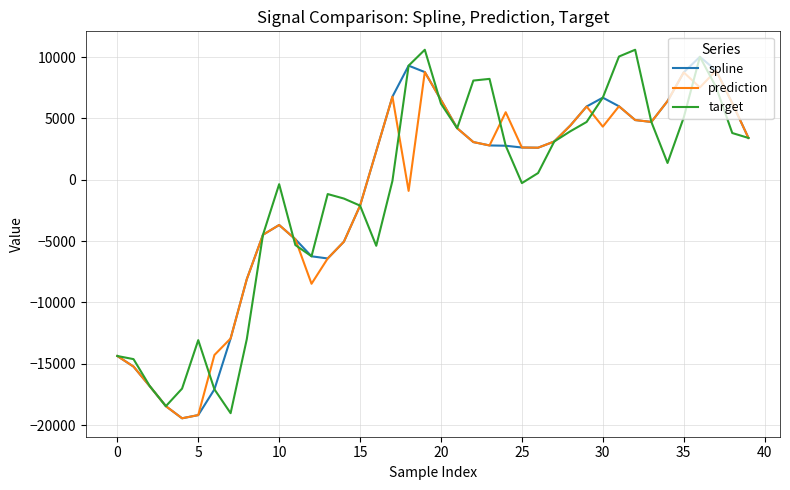

What is the difference between the second highest and minimum values in the prediction series?

28229.0